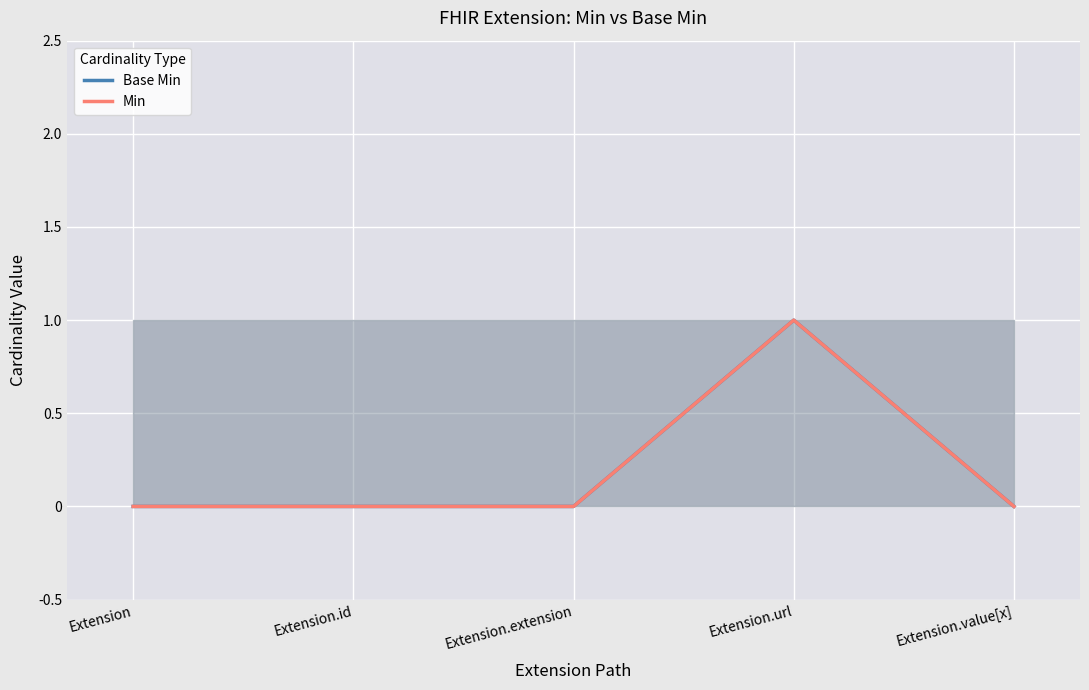

True or false: Min and Base Min cross at least once.

False